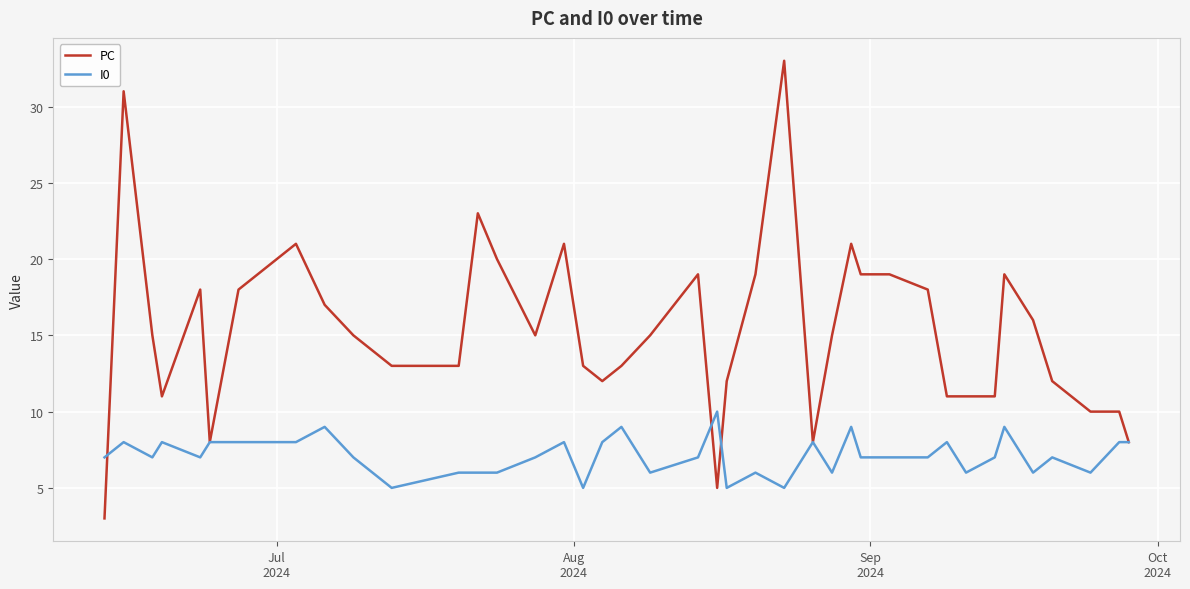

Which series has the largest total across all categories?

PC